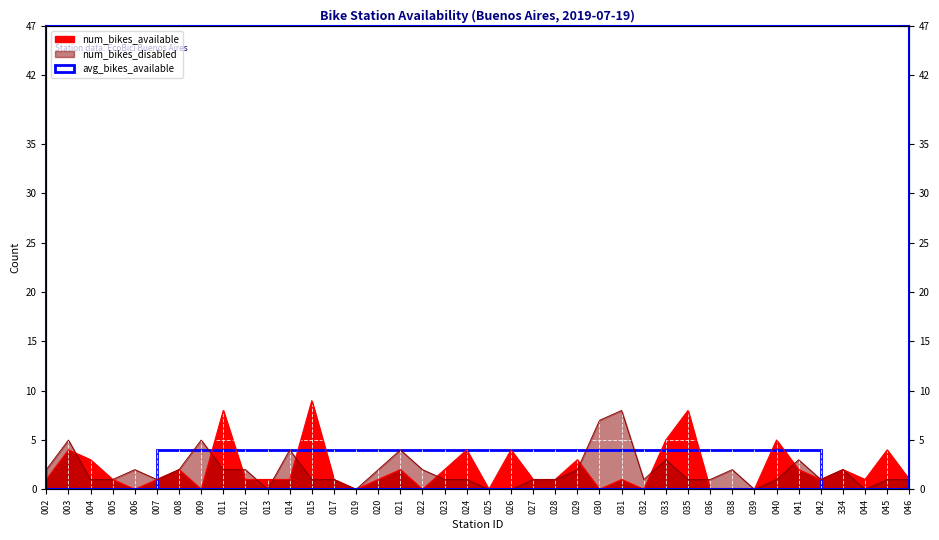

At how many categories does at least one series exceed 3?

14